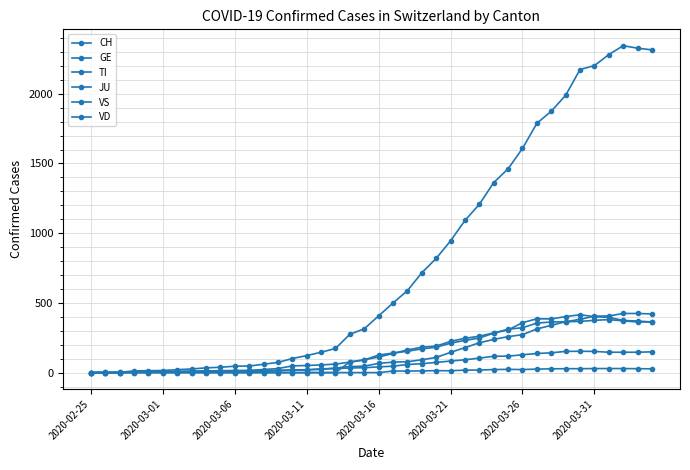

How many lines are shown in the chart?

6